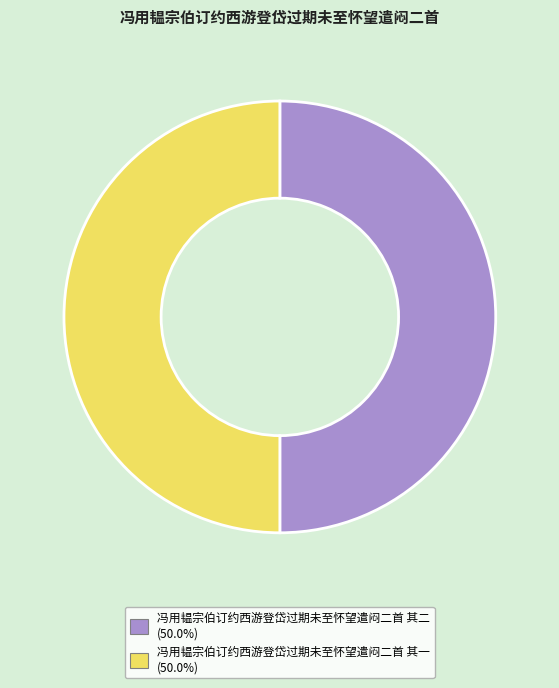

What is the ratio of the value at 冯用韫宗伯订约西游登岱过期未至怀望遣闷二首 其二 to the value at 冯用韫宗伯订约西游登岱过期未至怀望遣闷二首 其一?

1.0